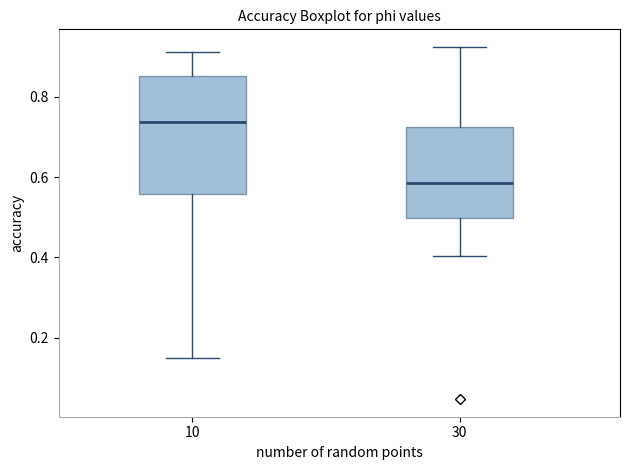

Reading left to right, transcribe this box plot: for each box, give where its median line is, the range the box spans, and where its two whiskers end, as read against the y-axis. The values are not printed on the chart, so give them approximately, as read against the axis.

10: median 0.74, box 0.56 to 0.86, whiskers 0.16 to 0.92
30: median 0.58, box 0.50 to 0.72, whiskers 0.40 to 0.92